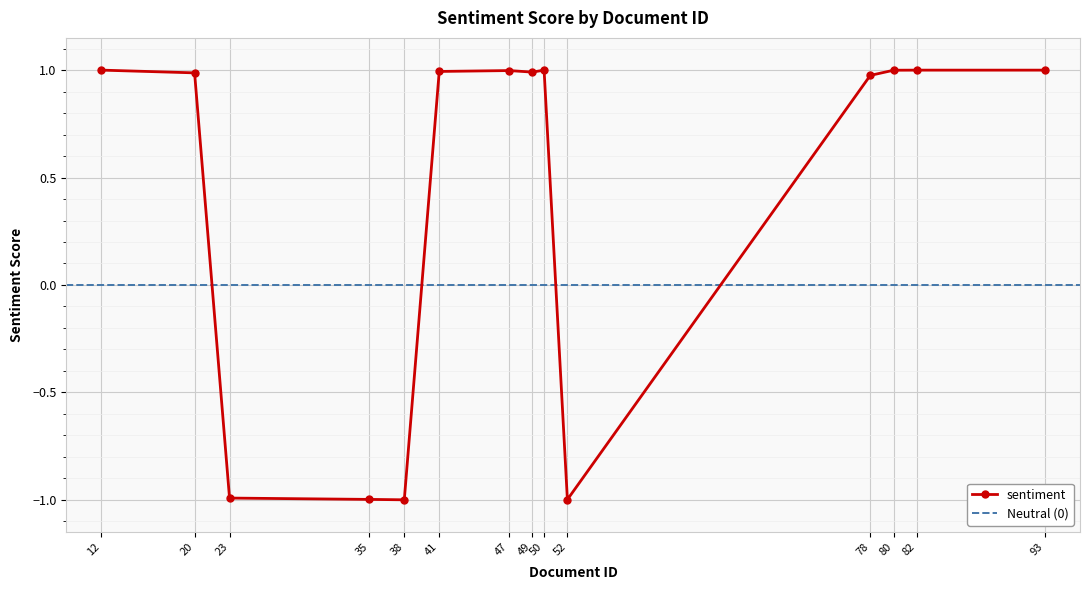

Reading right to left, what are all the values shown in this chart?

93=1.0	82=1.0	80=1.0	78=1.0	52=-1.0	50=1.0	49=1.0	47=1.0	41=1.0	38=-1.0	35=-1.0	23=-1.0	20=1.0	12=1.0